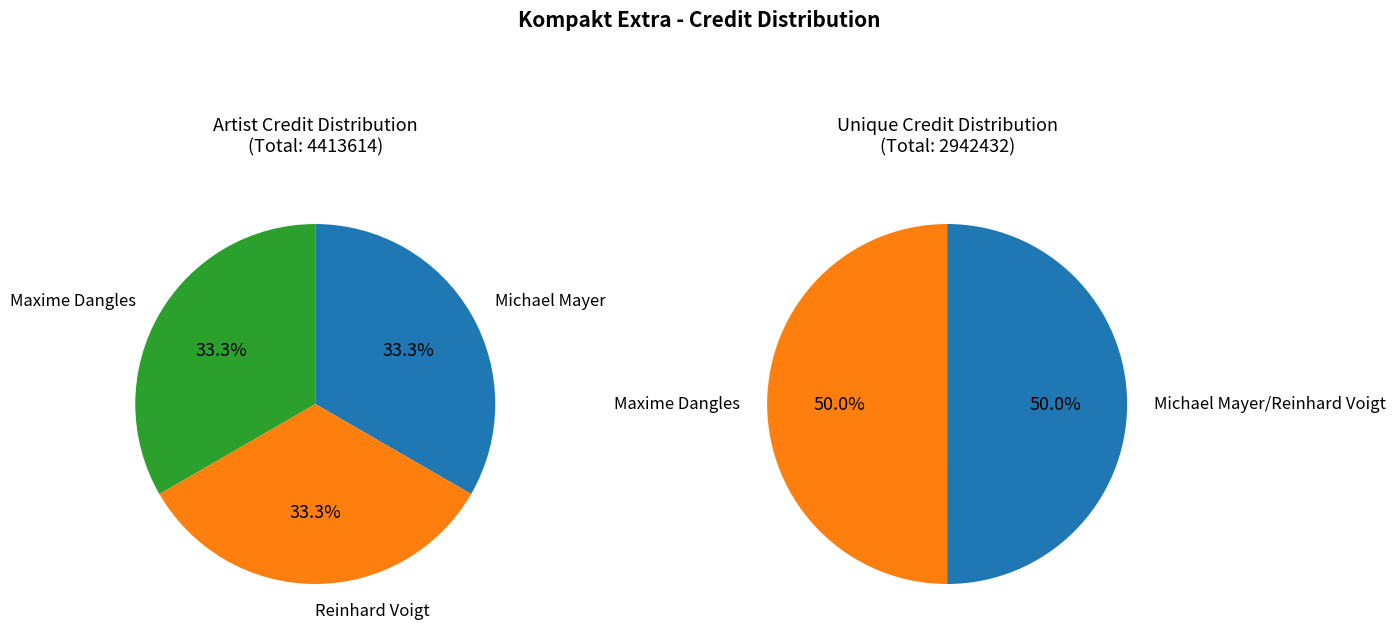

Is it true that 116678 is 20% of the pie?

False